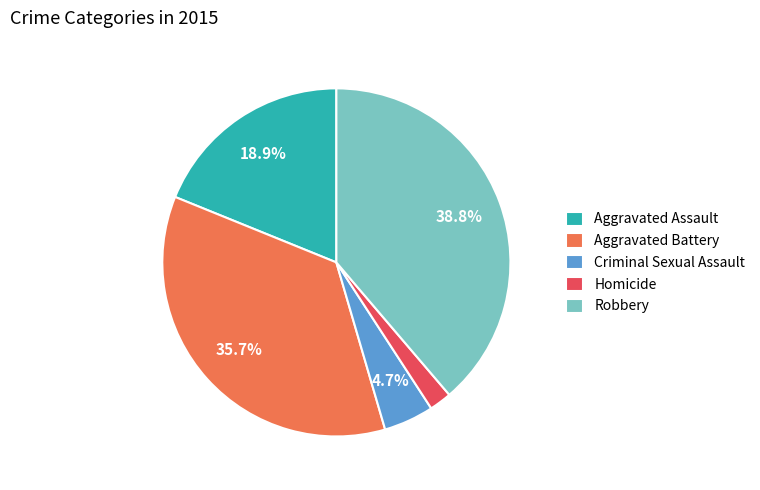

How many slices are in this pie chart?

5